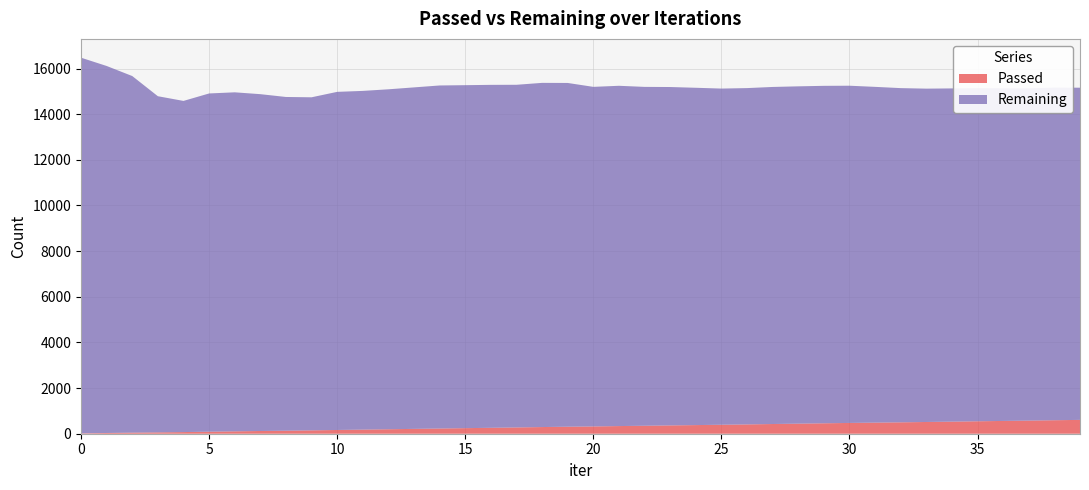

Reading left to right, list all the values displayed in this chart.

Passed: 16	32	47	59	72	89	104	119	132	147	164	180	196	212	228	244	259	275	292	307	319	335	349	364	378	393	408	425	441	457	472	486	499	514	529	545	560	575	591	606
Remaining: 16459	16080	15624	14728	14509	14819	14854	14758	14622	14593	14814	14840	14894	14962	15030	15027	15026	15013	15080	15061	14878	14909	14847	14826	14779	14729	14735	14768	14779	14785	14775	14711	14643	14605	14600	14596	14575	14559	14576	14554